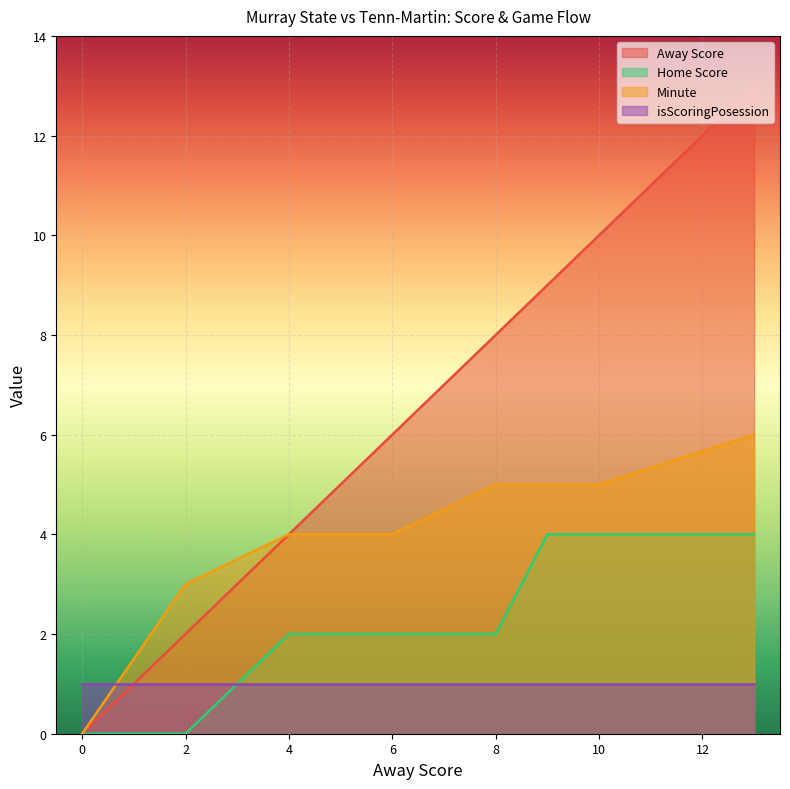

What is the highest value of the Minute series?

6